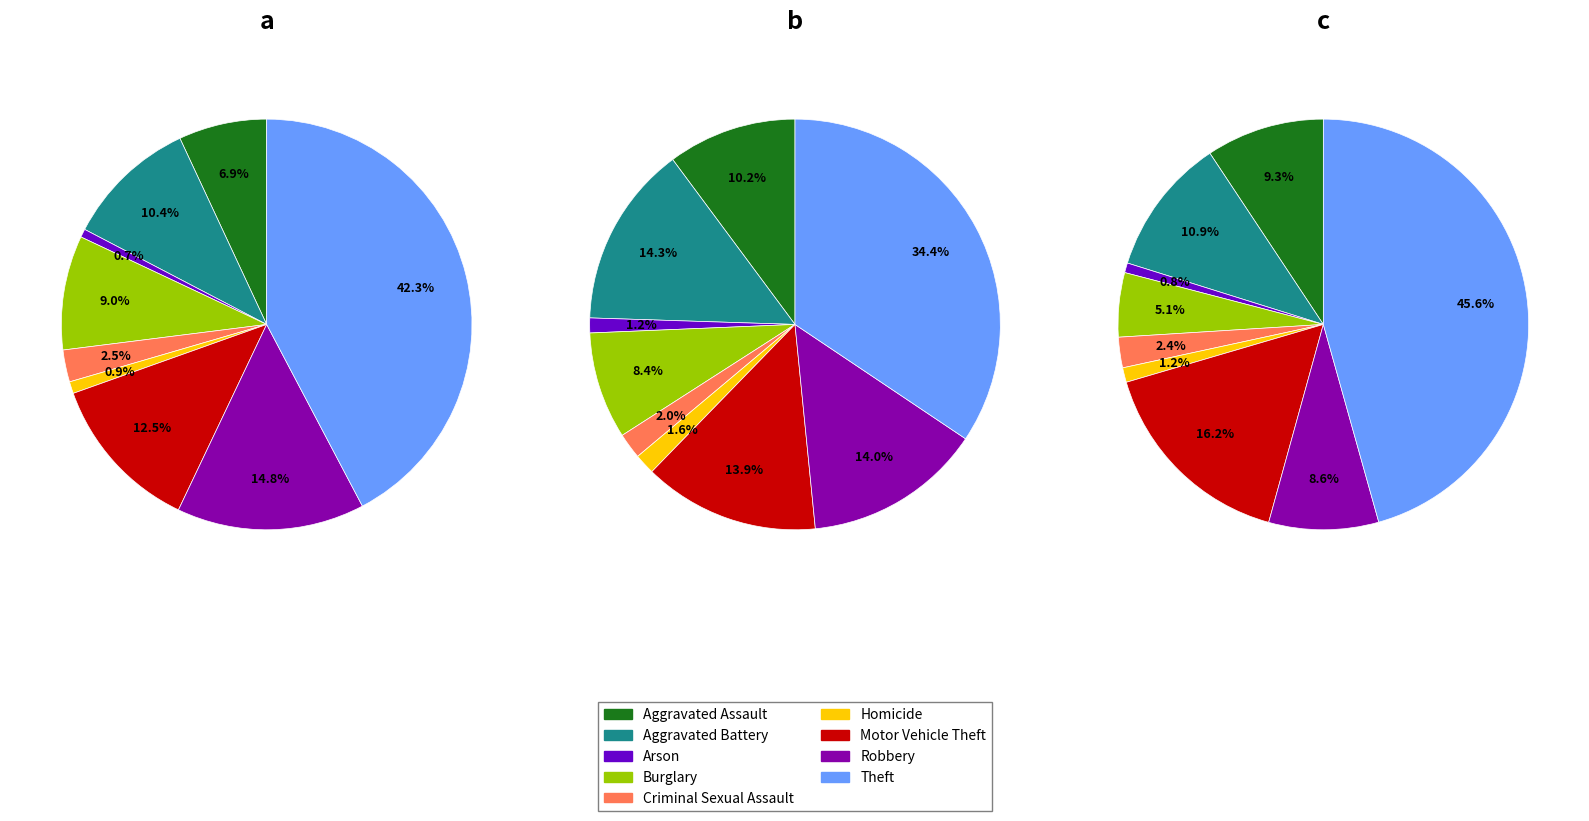

What percentage is the Homicide slice, to the nearest percent?

1%